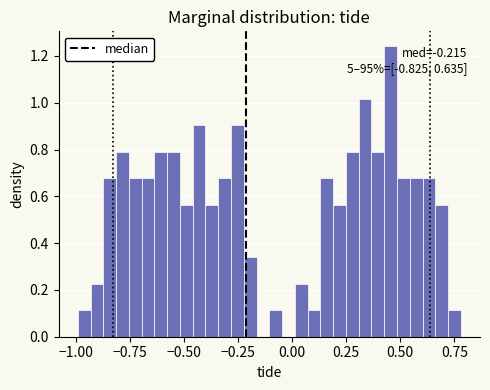

Read against the x-axis, roughly where is the centre of the tallest bar?

0.45